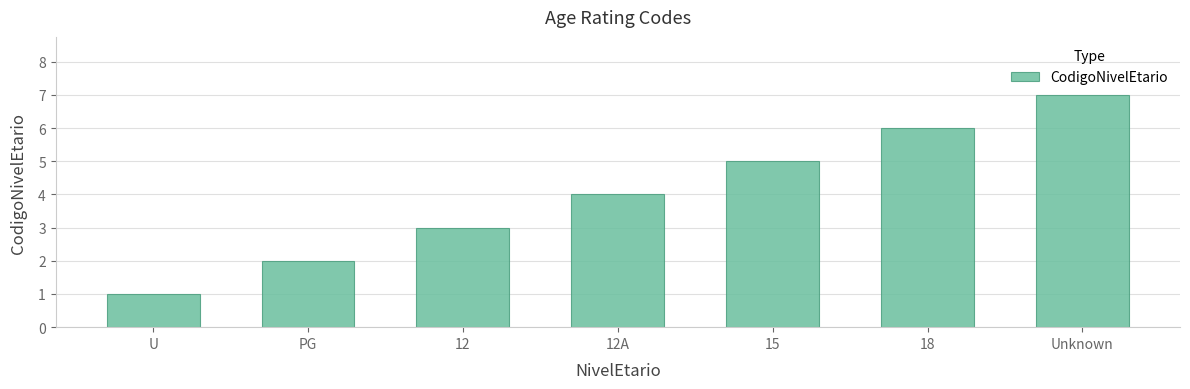

What is the ratio of the value at PG to the value at U?

2.0